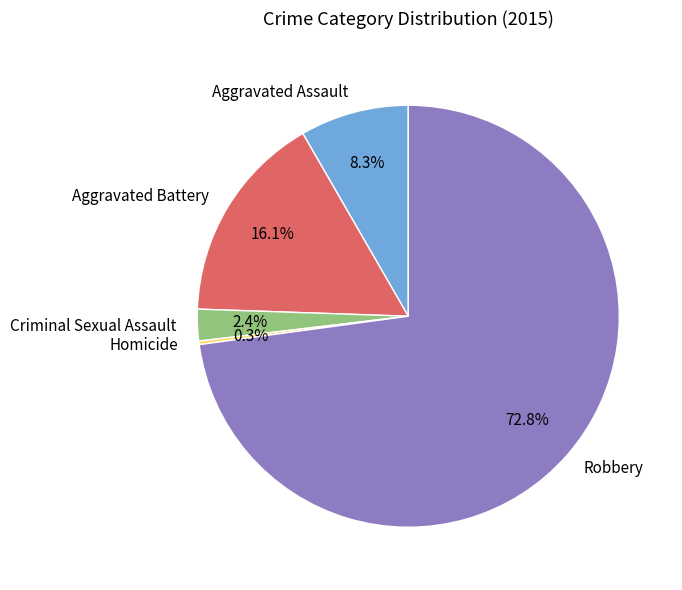

True or false: Aggravated Battery accounts for 29% of the total.

False